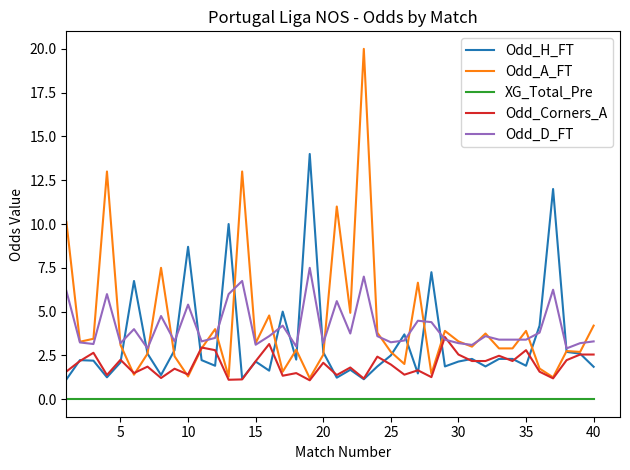

True or false: Odd_D_FT and XG_Total_Pre intersect in this chart.

False